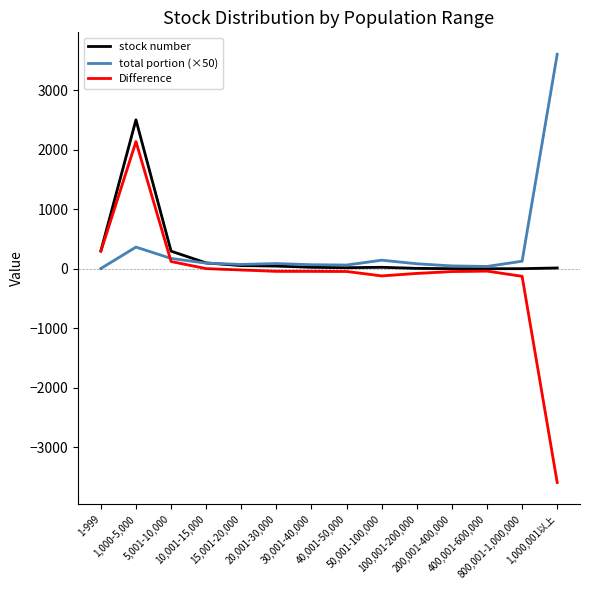

Is it true that Difference equals 2140.3 at 1,000-5,000?

True